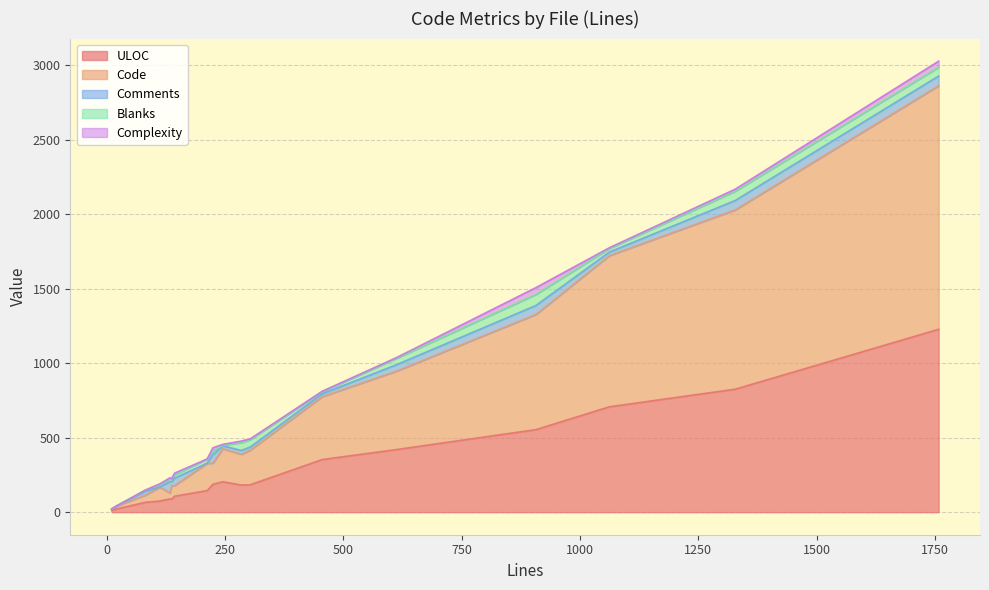

Does the chart have visible grid lines?

Yes